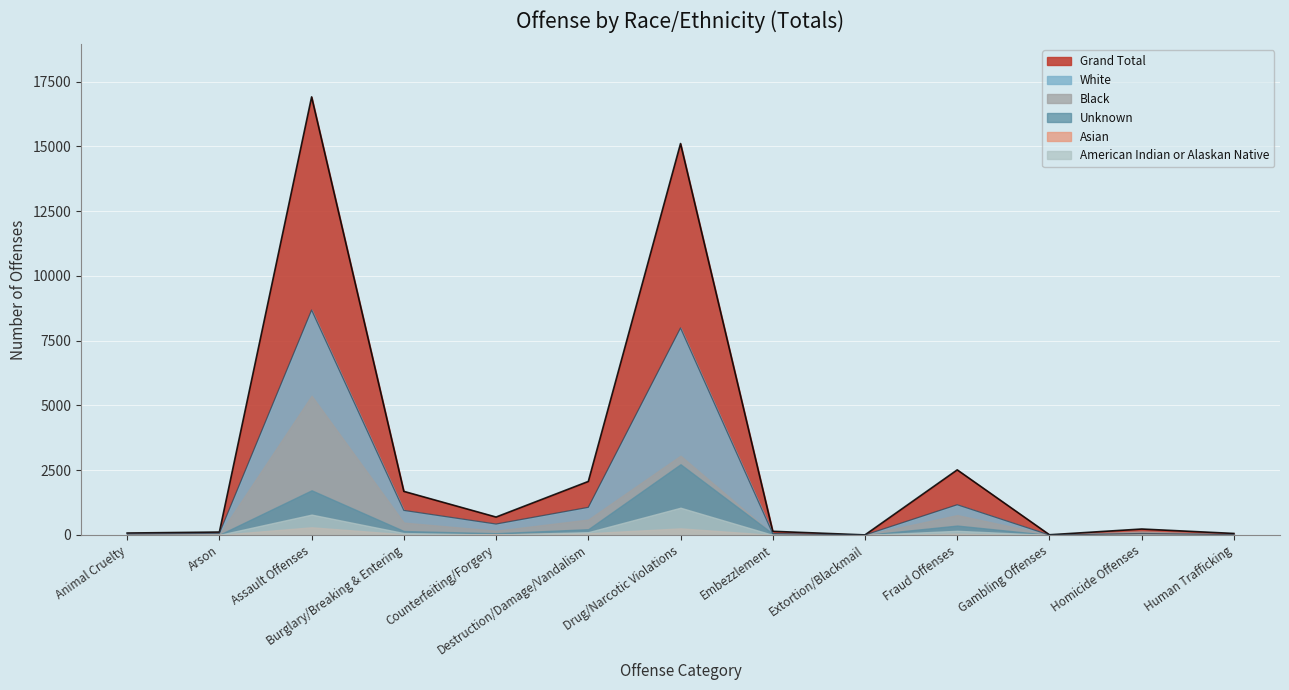

What is the maximum value for White?

8682